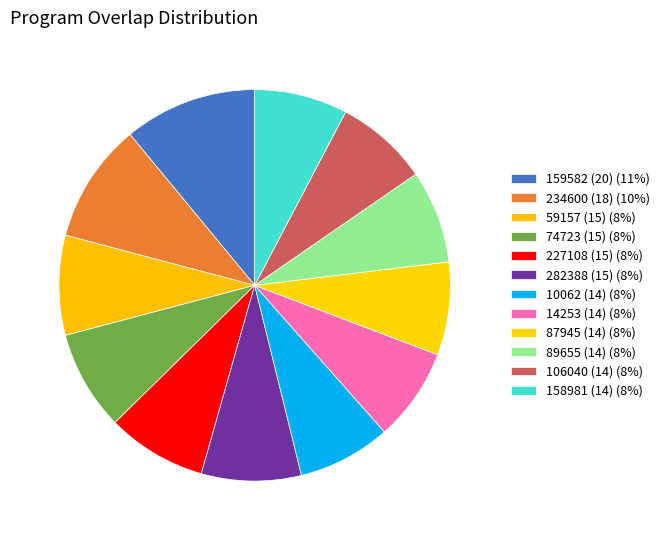

How many segments does this pie chart have?

12